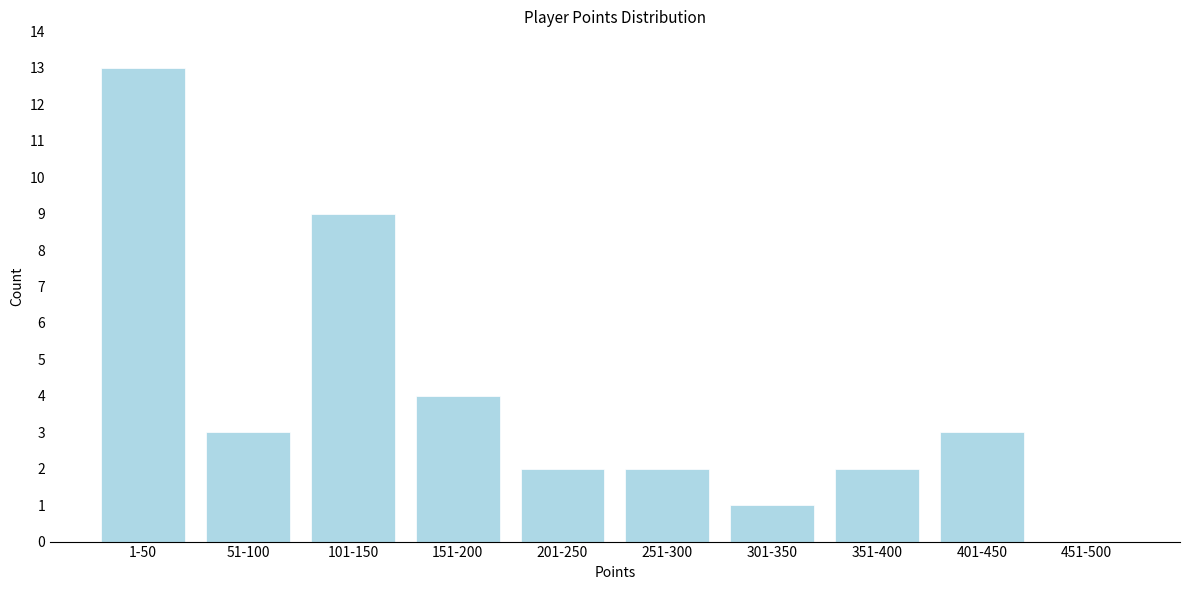

Reading left to right, transcribe all the data shown in this chart.

1-50=13	51-100=3	101-150=9	151-200=4	201-250=2	251-300=2	301-350=1	351-400=2	401-450=3	451-500=0